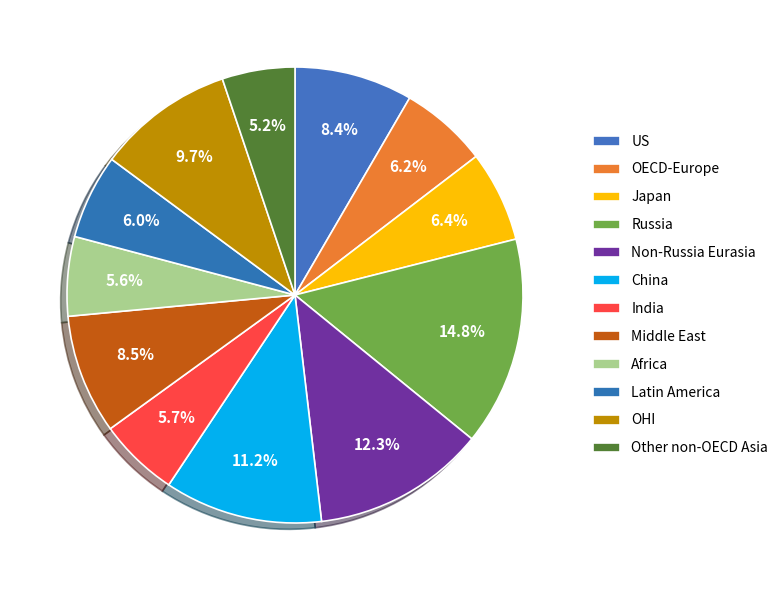

Does any single category account for the majority?

No